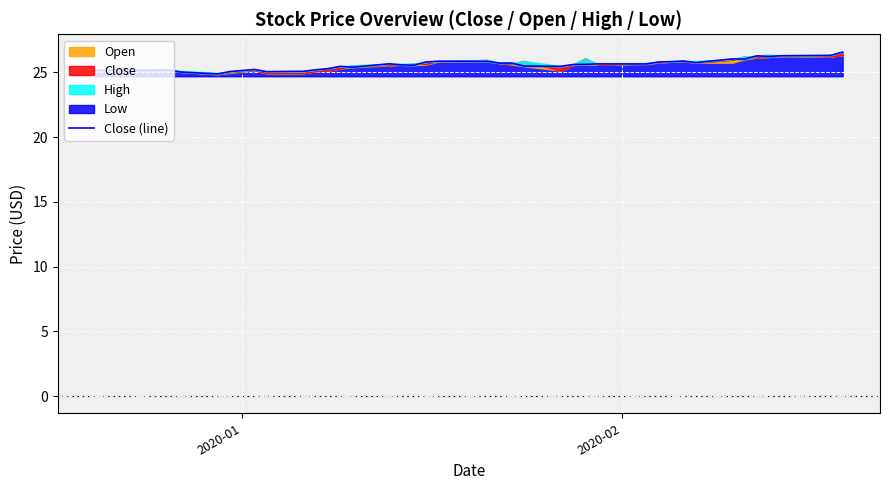

How many lines are shown in the chart?

1